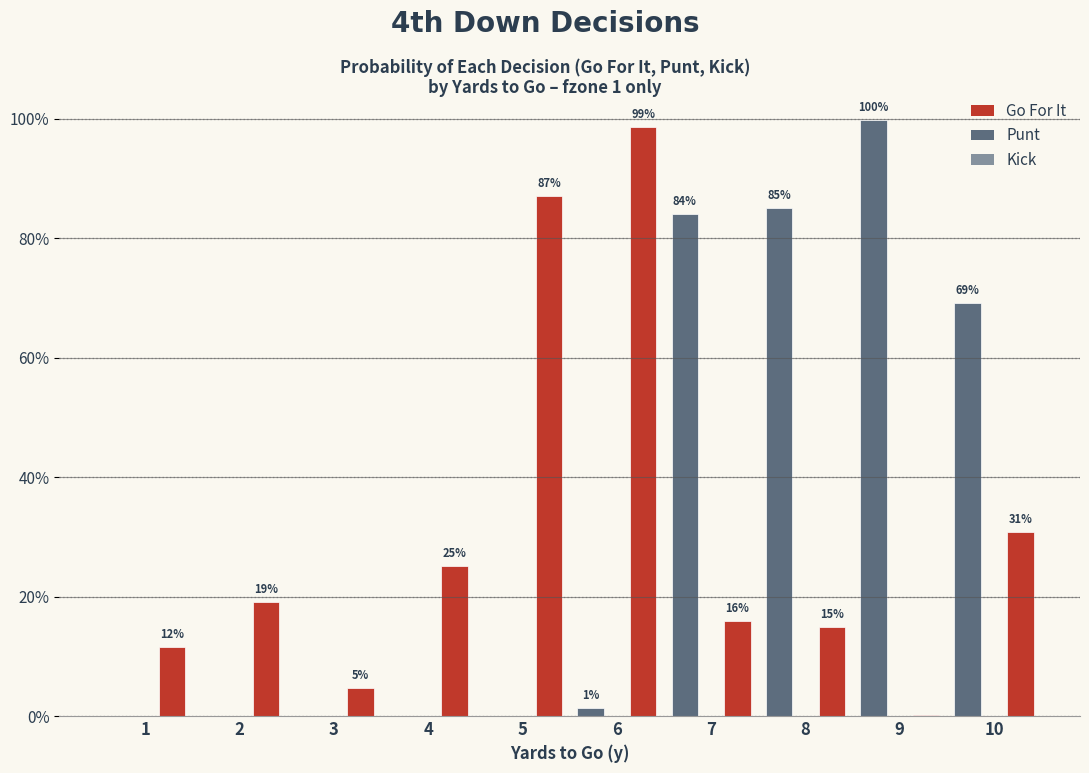

Are the bars horizontal?

No